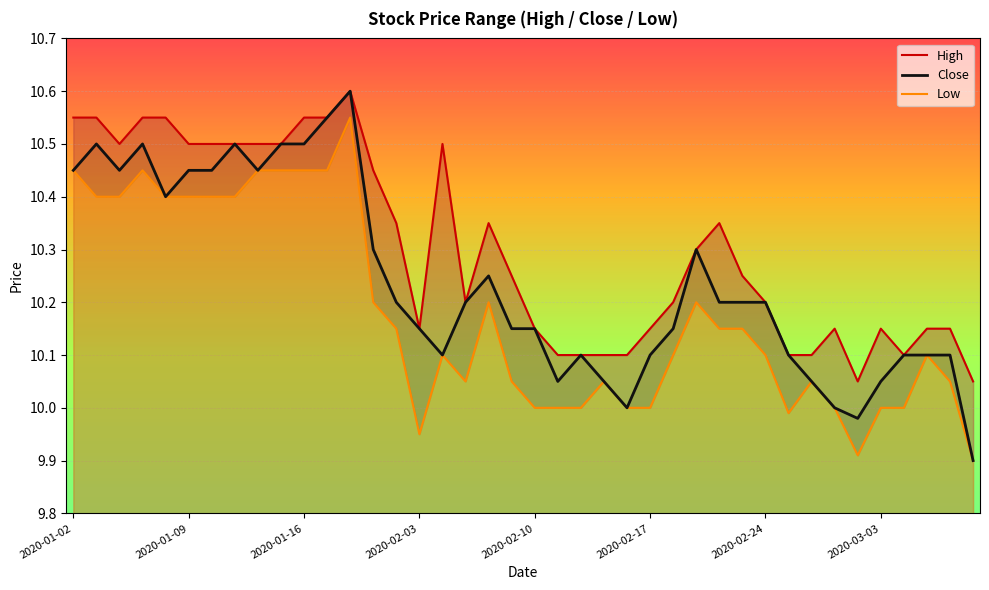

List the series in order of their peak value, highest first.

High, Close, Low